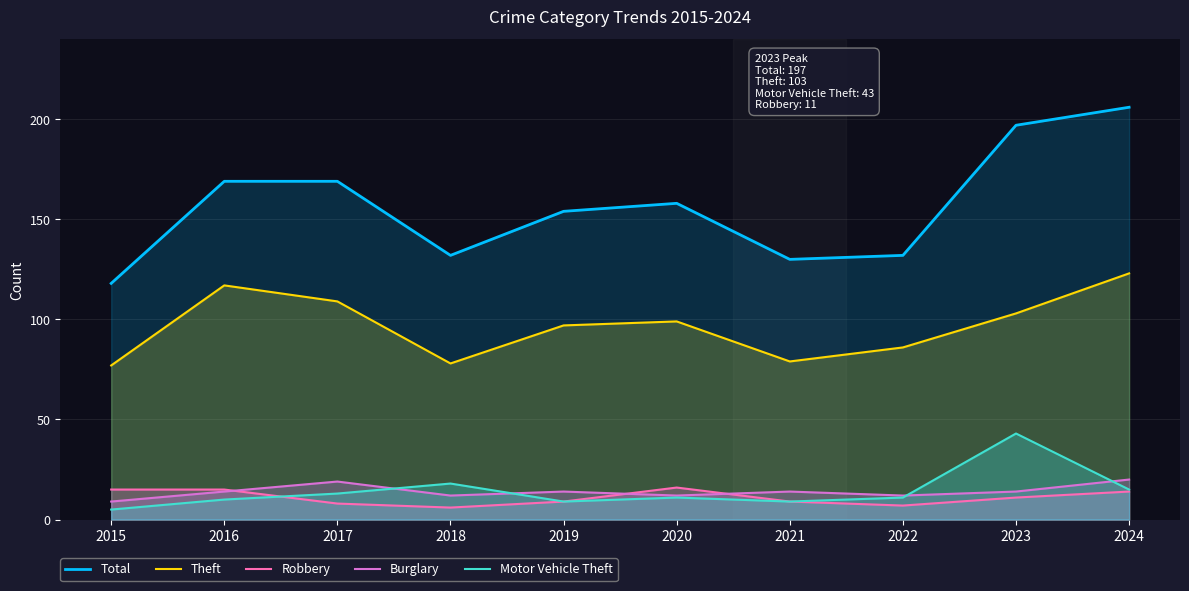

True or false: Motor Vehicle Theft has more than 0 interior local peaks.

True